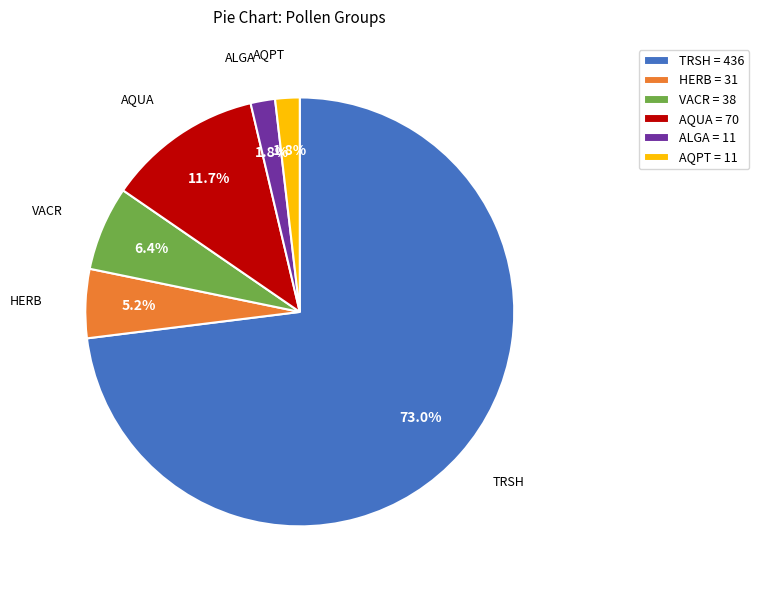

How many segments does this pie chart have?

6